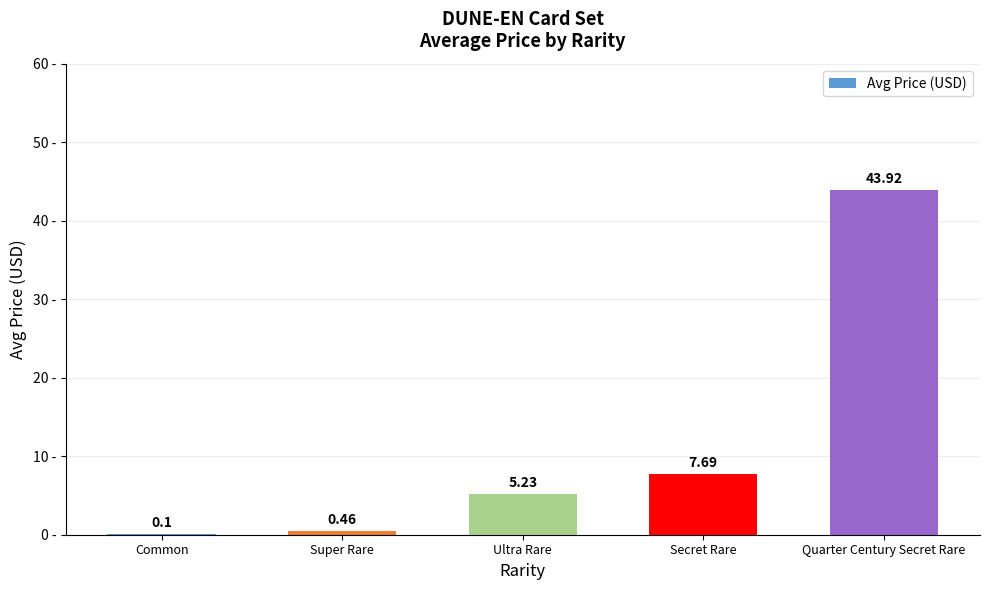

Between Super Rare and Quarter Century Secret Rare, which is larger?

Quarter Century Secret Rare